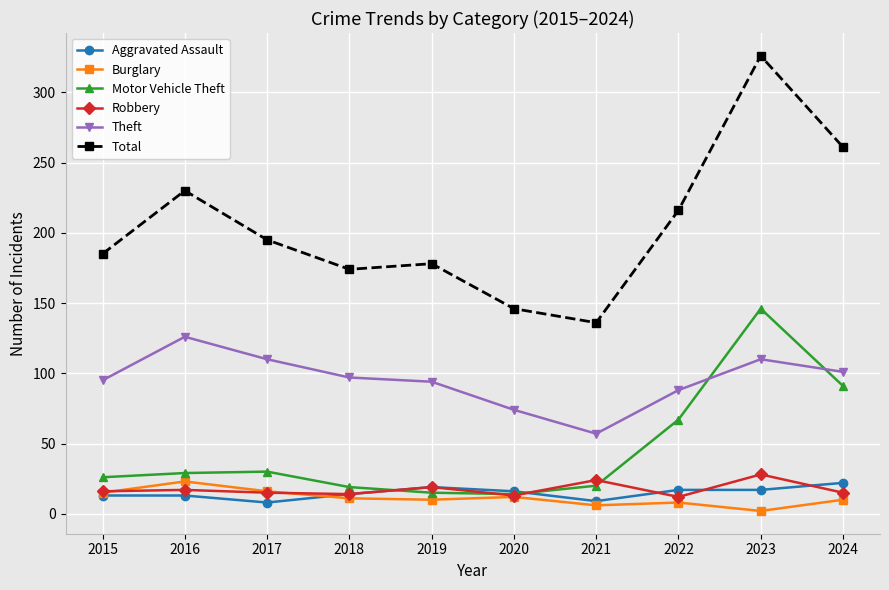

True or false: Total and Theft cross at least once.

False